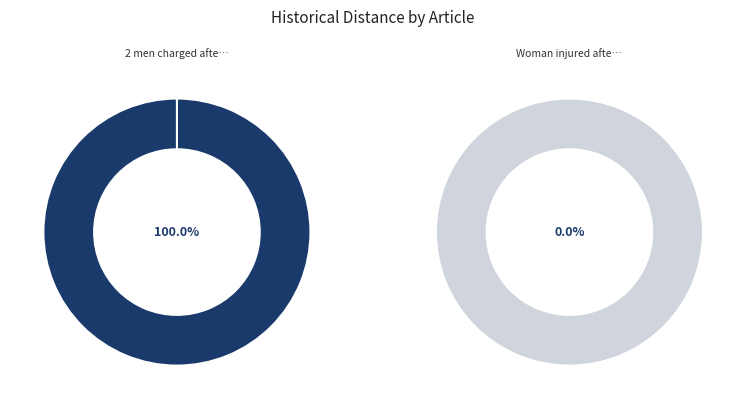

Which slice represents more than half of the pie?

2 men charged after woman shot on Nine Mile Road